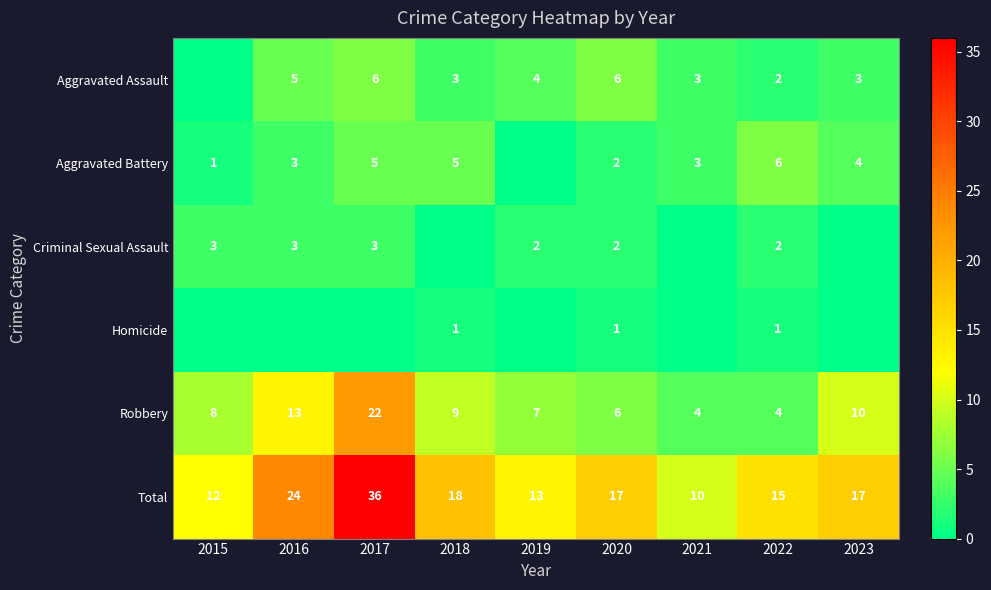

Between 2020 and 2015, which is larger?

2020